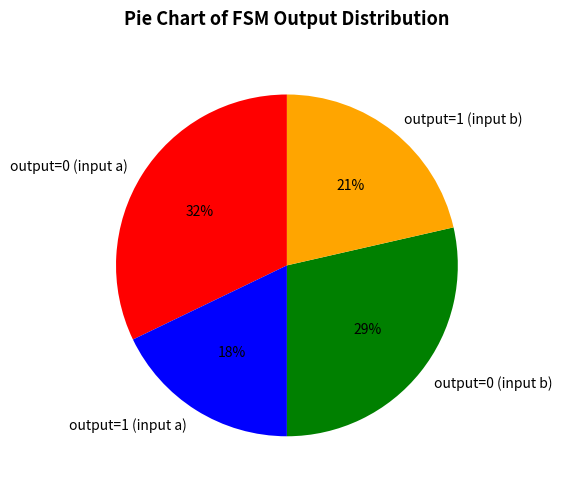

To the nearest percent, what is the difference between the output=0 (input a) and output=1 (input b) slice percentages?

11%